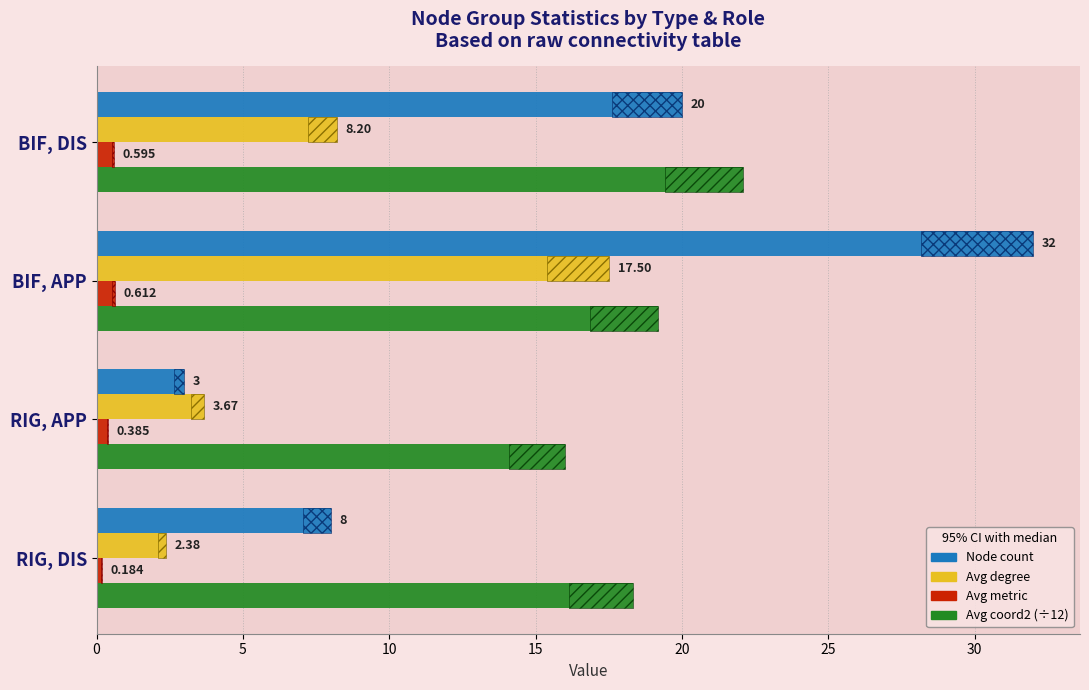

The value of Avg metric (×50) at BIF, DIS is 0.6. True or false?

True